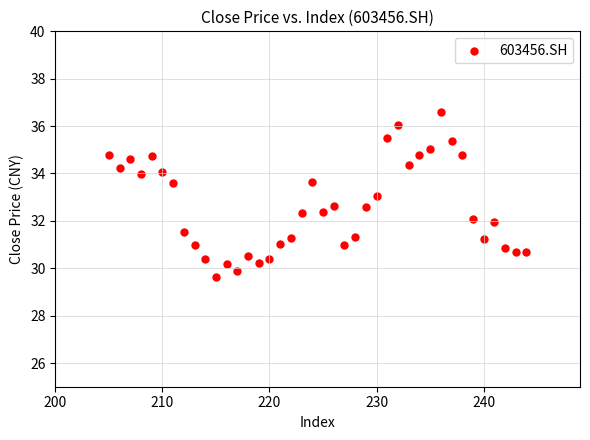

What is the range of X values (max minus min)?

39.0